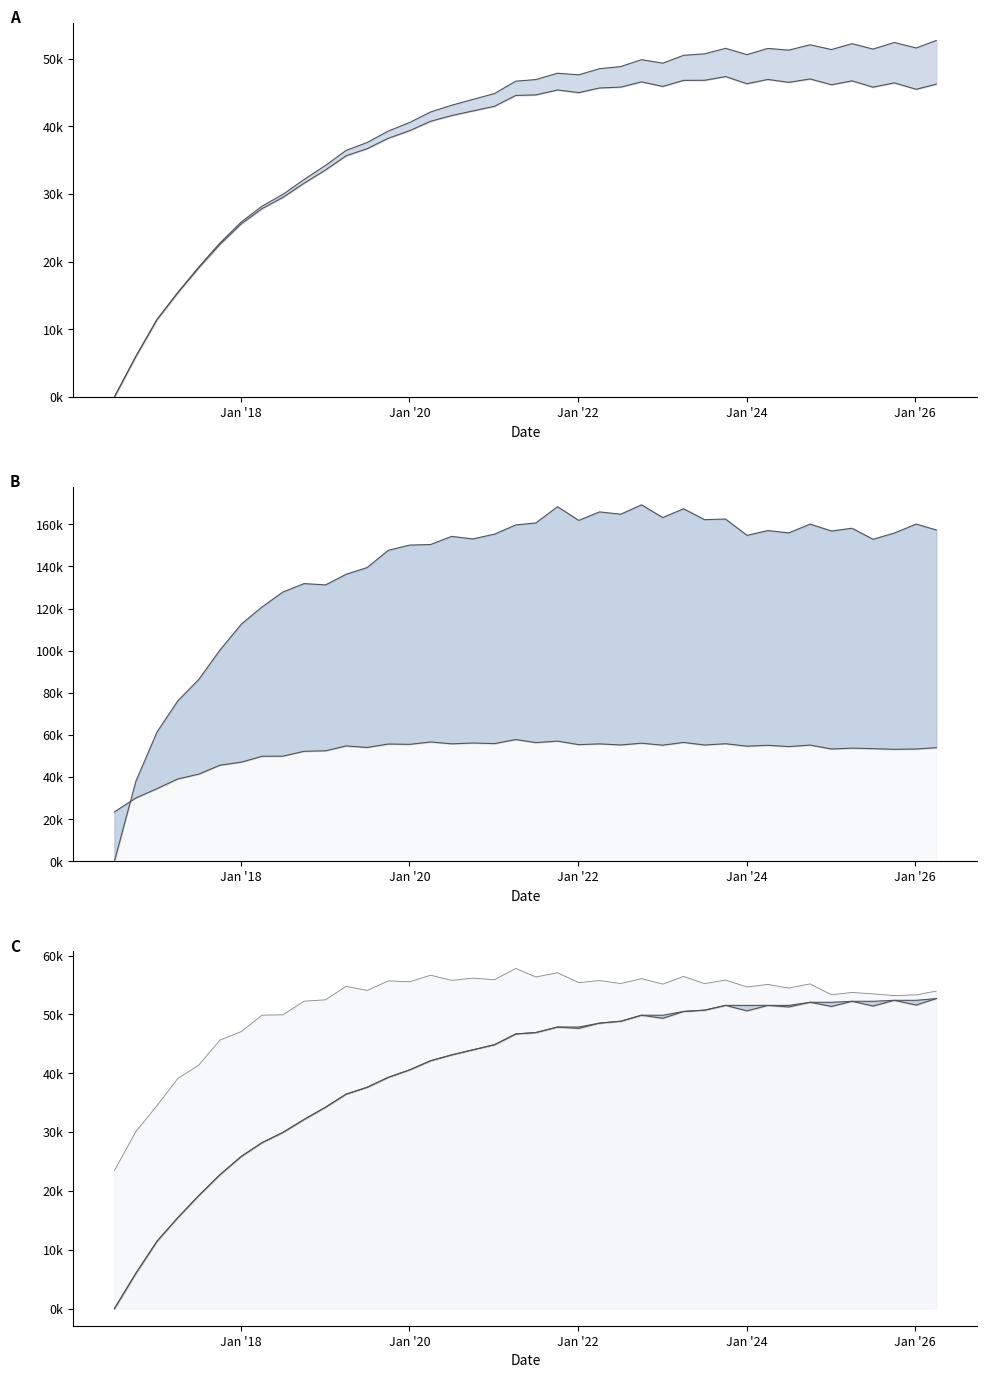

Is it true that PFE line equals 51.1 at 34?

False